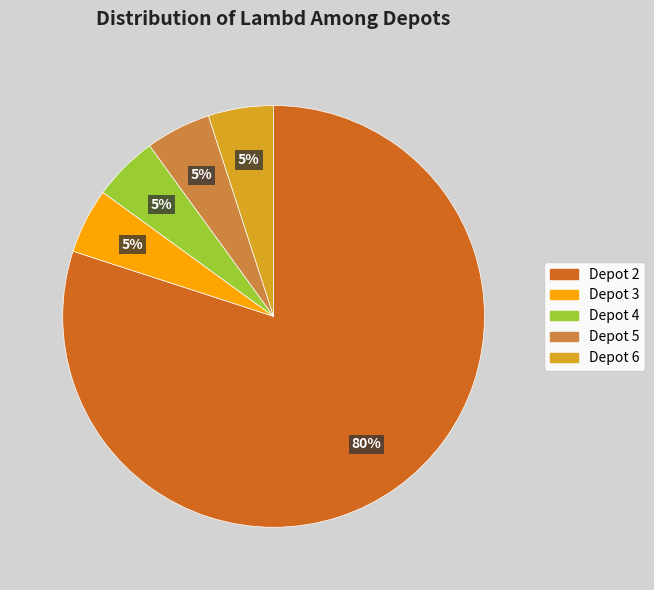

To the nearest percent, what is the average slice percentage?

20%